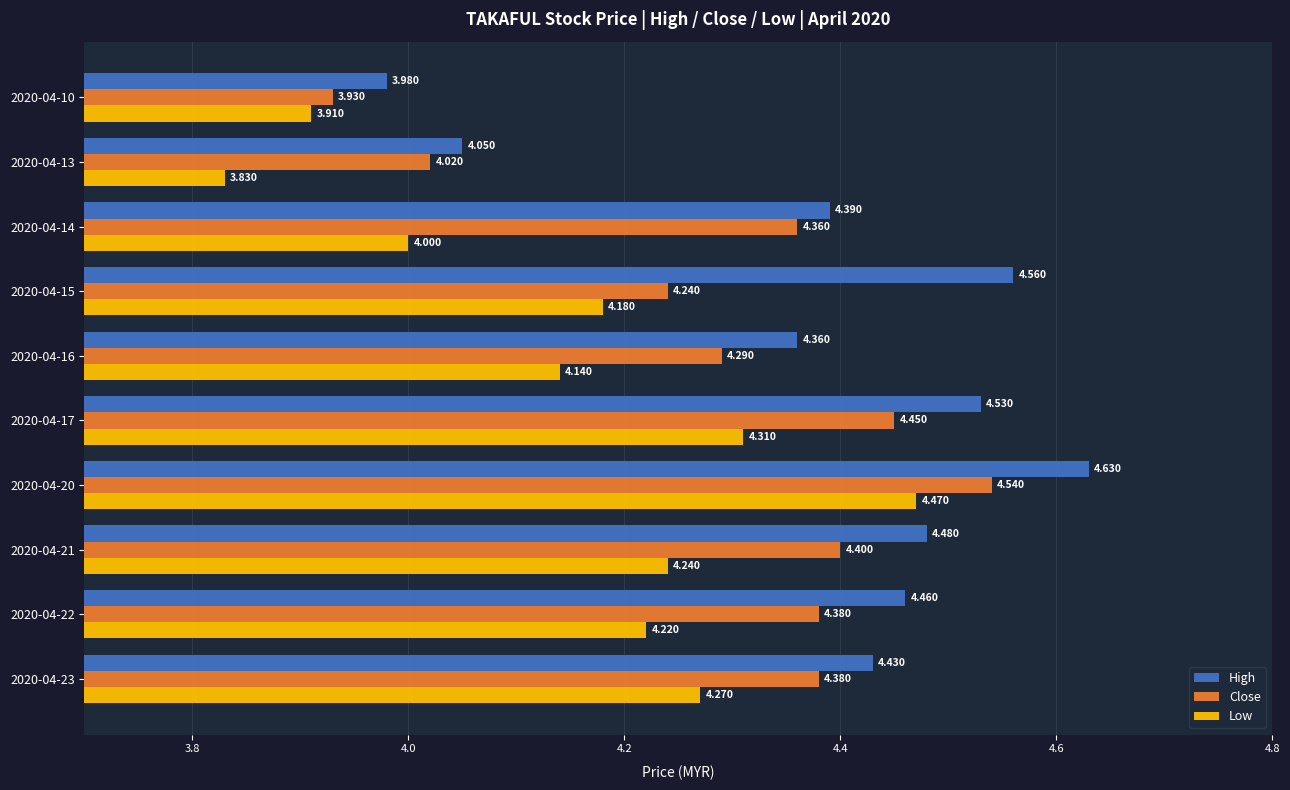

What is the minimum value for High?

4.0